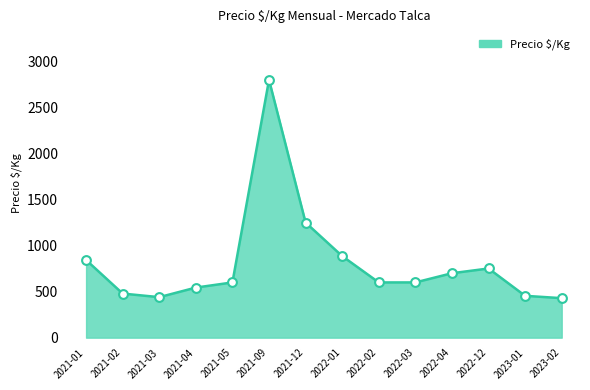

What is the change in value from 2021-12 to 2022-02?

-650.0